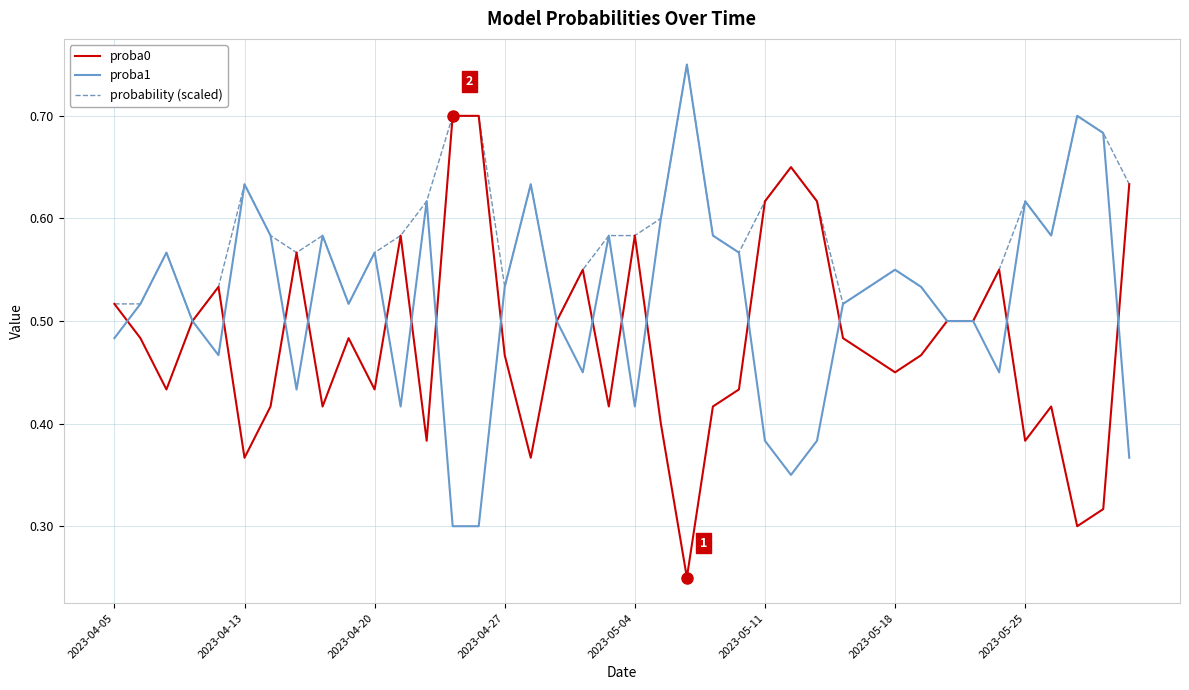

Rank the series by their average value, from lowest to highest.

proba0, proba1, probability (scaled)